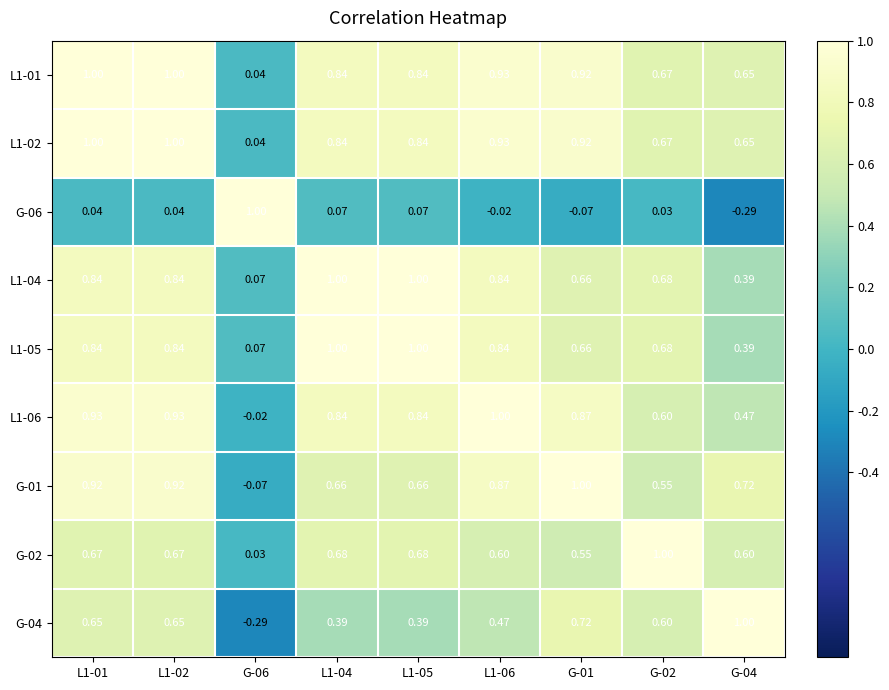

Is the value of G-01 at L1-02 greater than the value of G-04 at G-06?

Yes